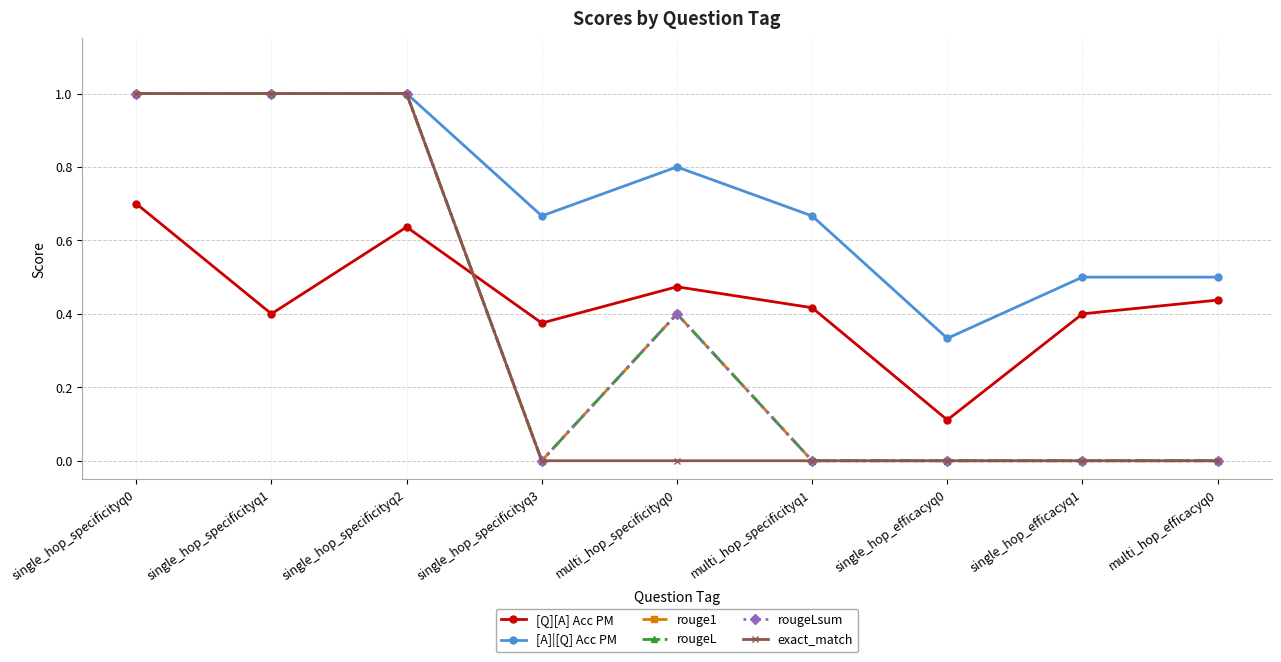

List the series in order of their peak value, lowest first.

[Q][A] Acc PM, [A]|[Q] Acc PM, rouge1, rougeL, rougeLsum, exact_match